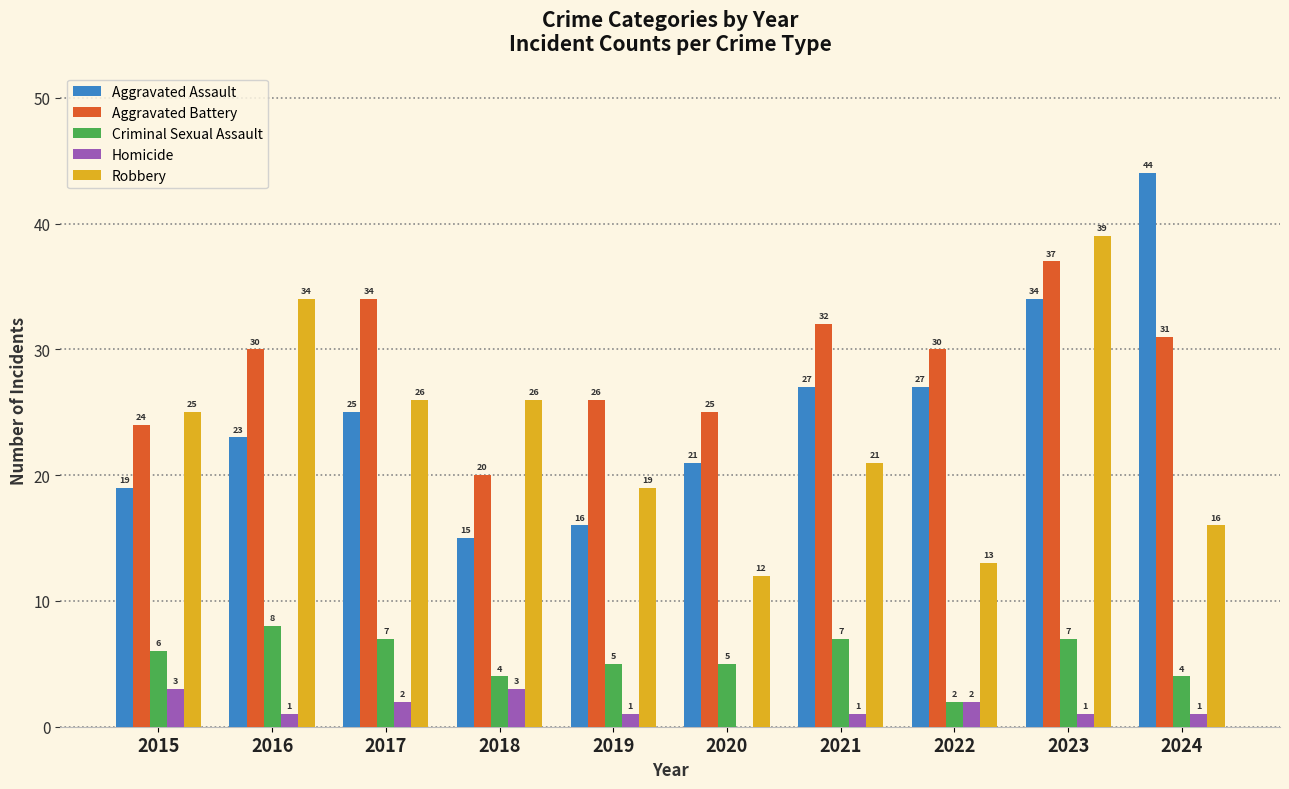

Is the value of Aggravated Assault at 2019 greater than the value of Aggravated Battery at 2022?

No